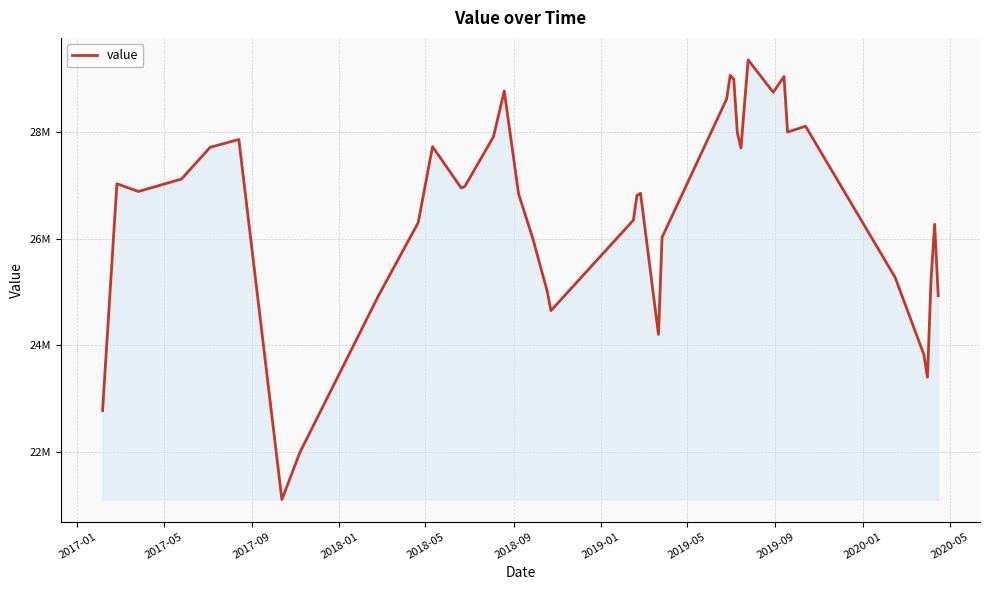

What is the value of the 23rd point from the left?

24201122.4